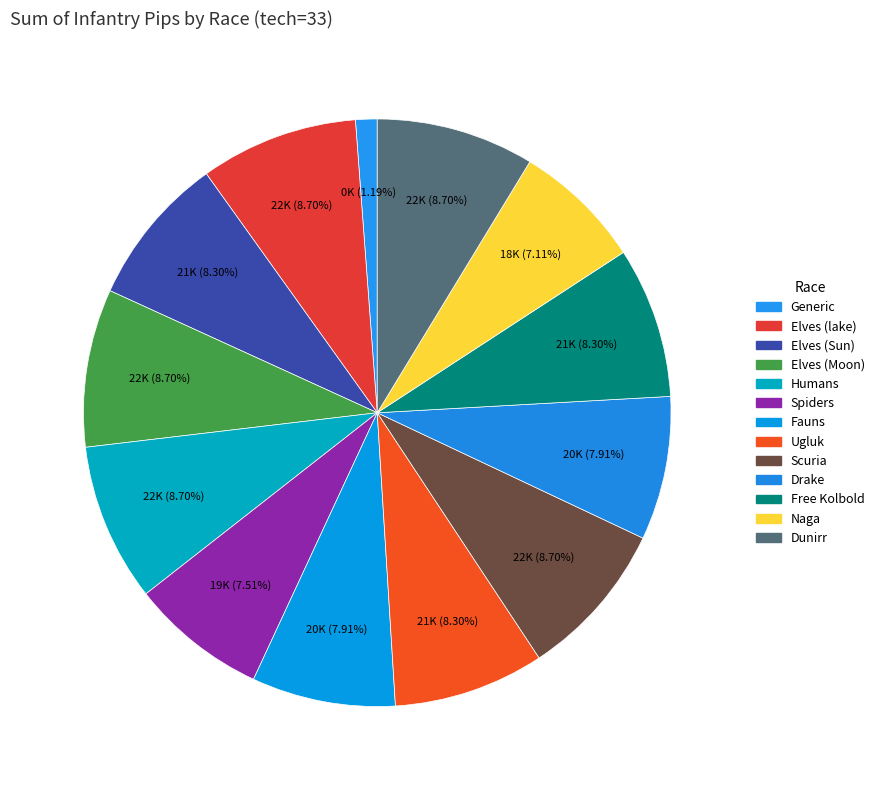

Which category has the biggest portion of the pie?

Elves (lake)